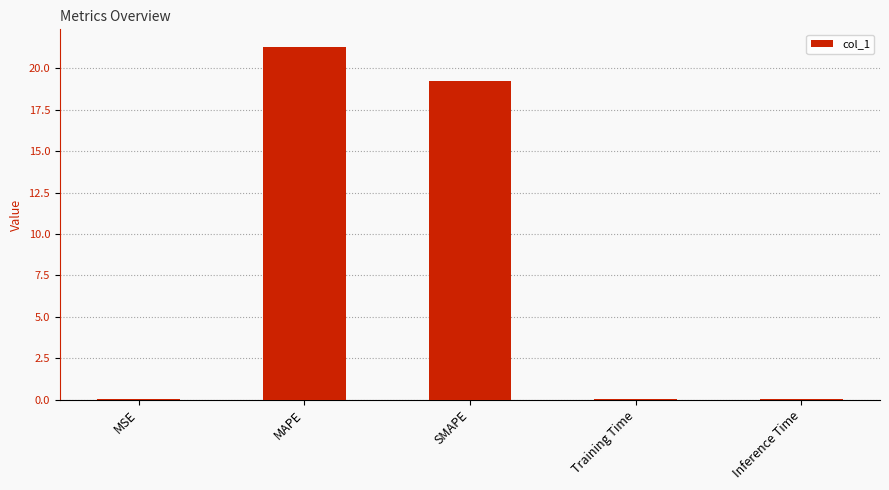

How many distinct data groups are displayed?

1